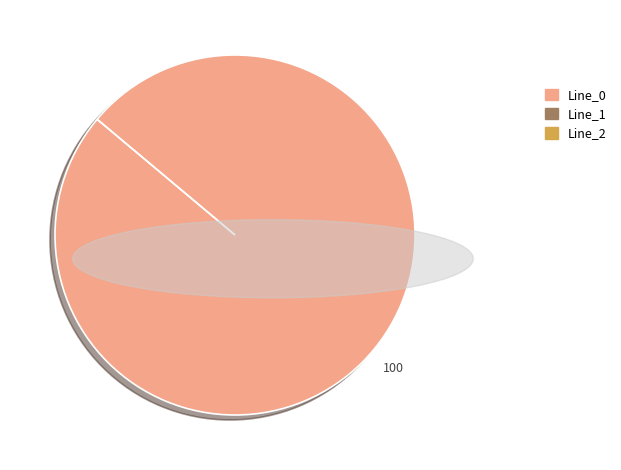

Which category has the biggest portion of the pie?

Line_0